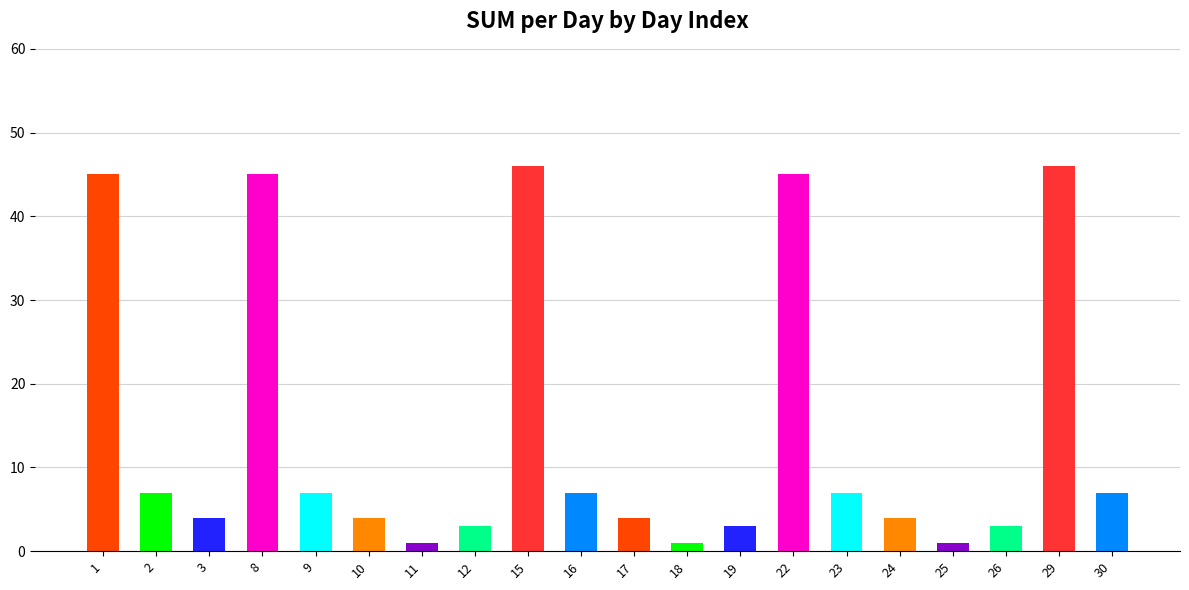

Reading left to right, extract all data points from this chart.

1=45	2=7	3=4	8=45	9=7	10=4	11=1	12=3	15=46	16=7	17=4	18=1	19=3	22=45	23=7	24=4	25=1	26=3	29=46	30=7